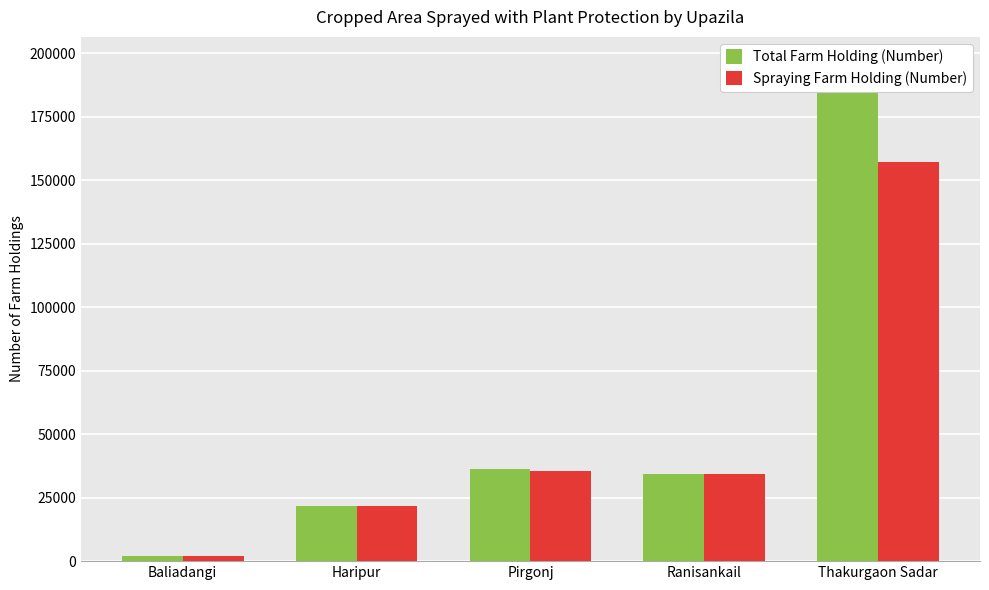

How many distinct data groups are displayed?

2